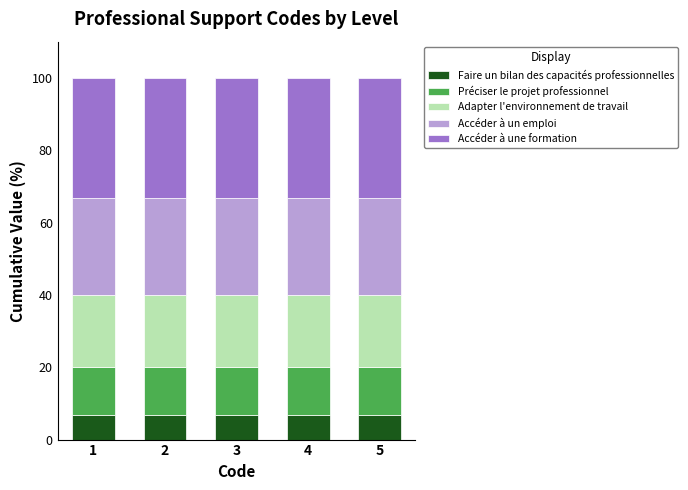

What is the total value across all series at 4?

100.0